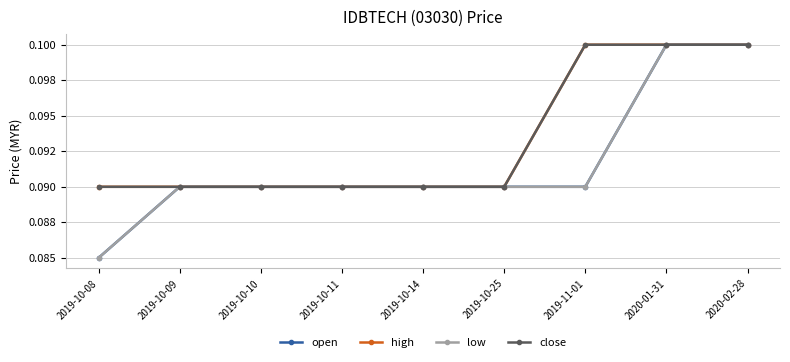

At how many categories does at least one series exceed 0?

9